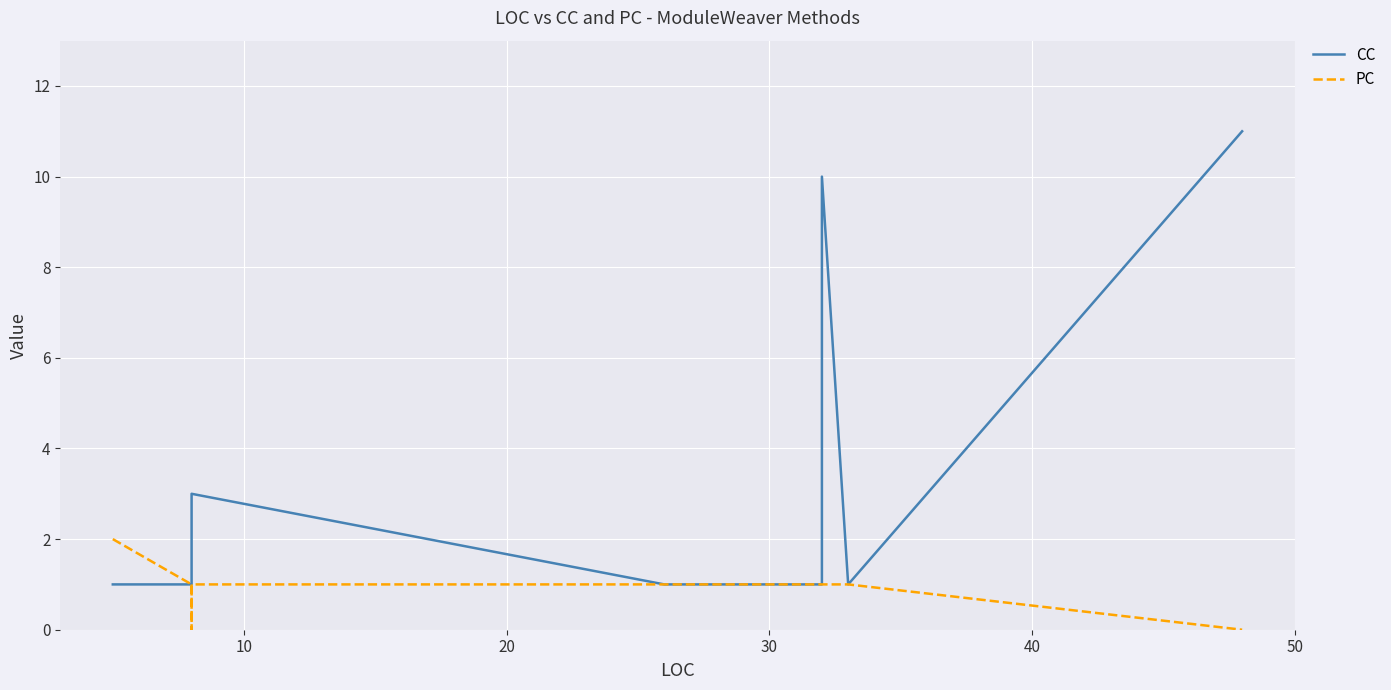

Which series has the largest range (max minus min)?

CC